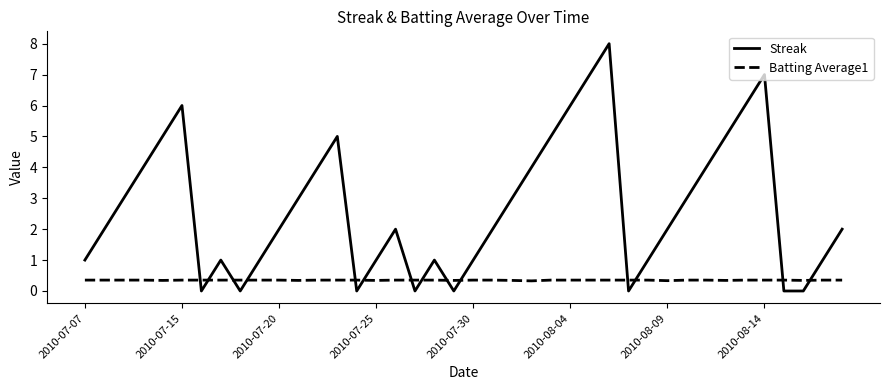

Which series has the largest total across all categories?

Streak